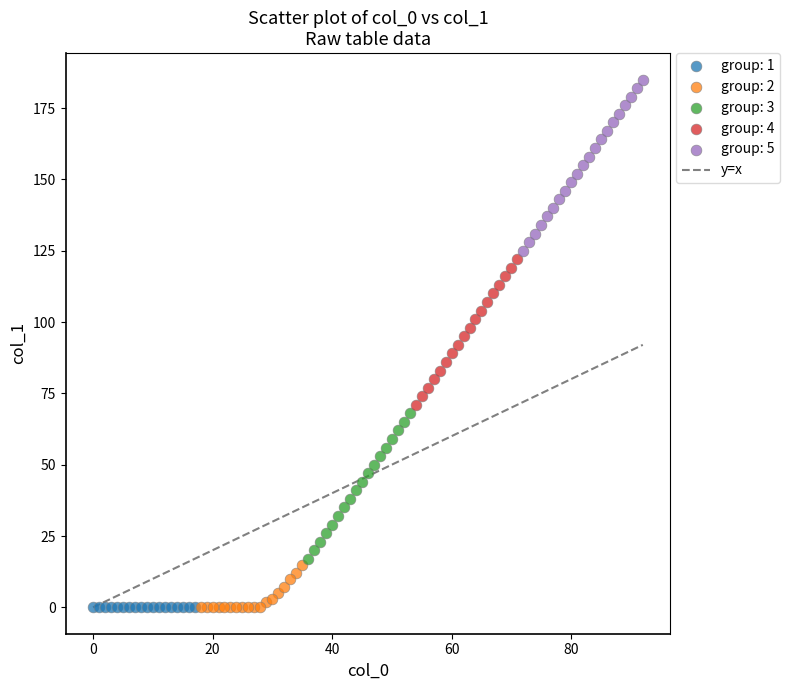

Which series reaches the maximum Y coordinate?

group: 5